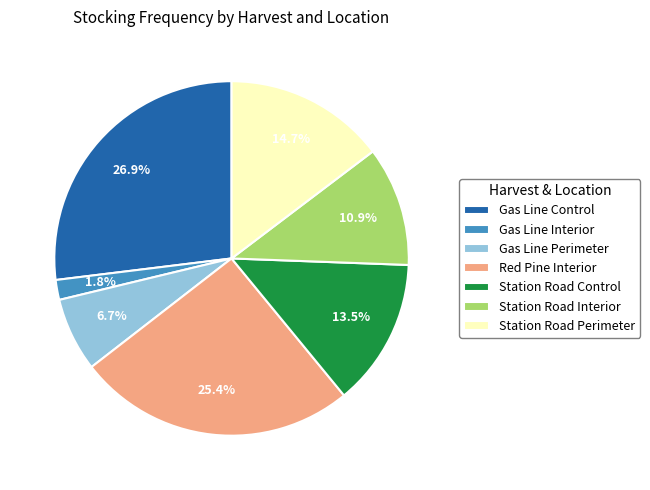

Does Gas Line Perimeter represent more than half of the total?

No